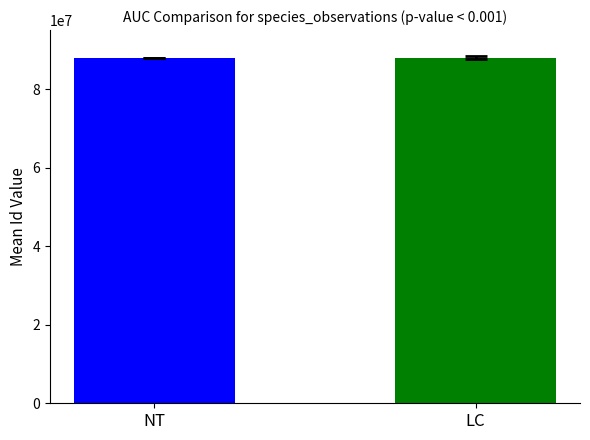

The value at NT is 146620610.8. True or false?

False